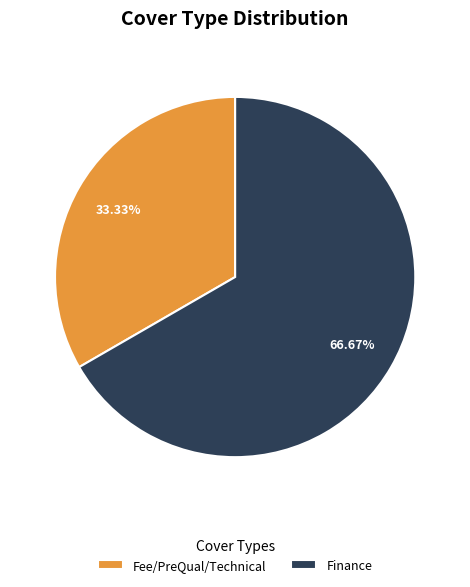

The Fee/PreQual/Technical slice represents 39% of the pie. True or false?

False